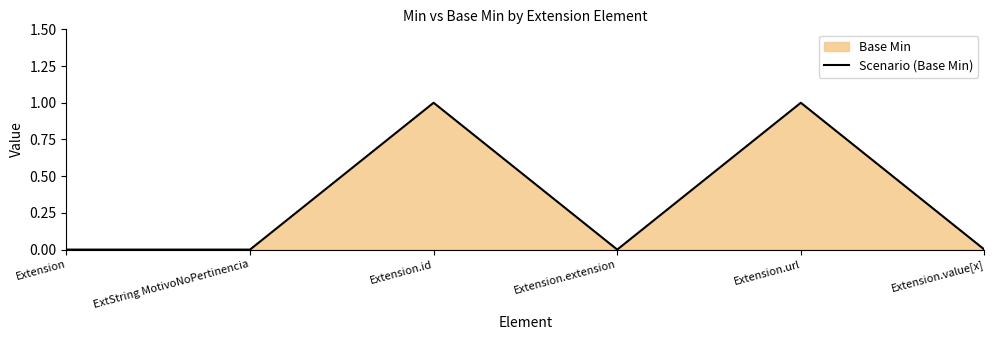

How many data points are above 0?

2